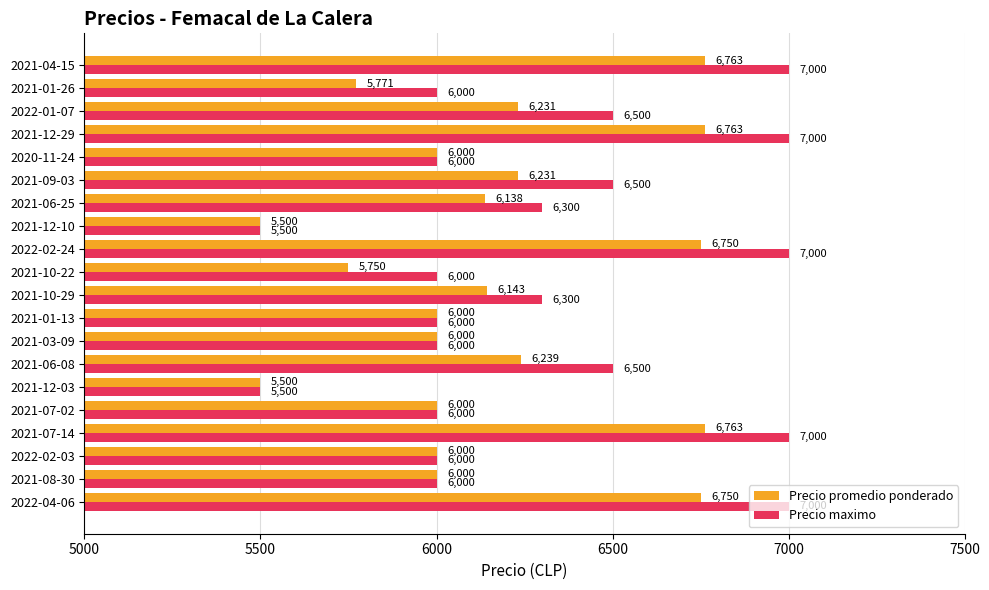

What is the difference between the highest and lowest values at 2022-01-07?

269